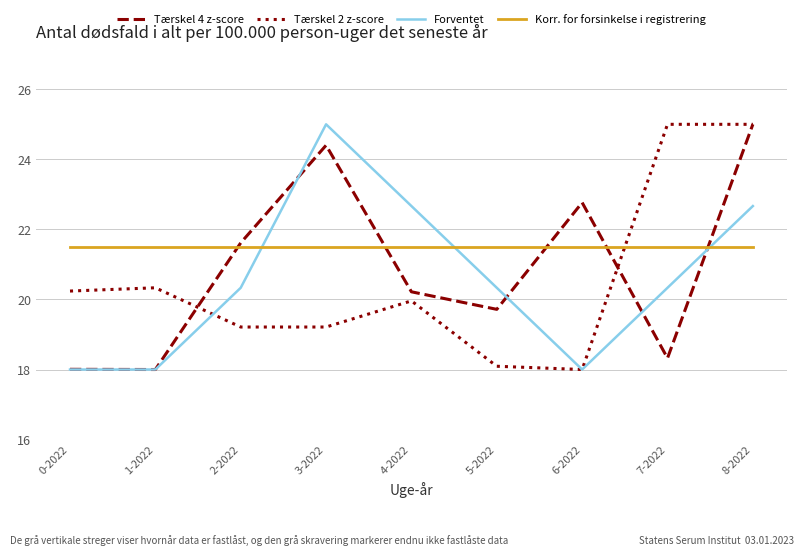

What is the sum of the Korr. for forsinkelse i registrering values at 6-2022 and 1-2022?

43.0